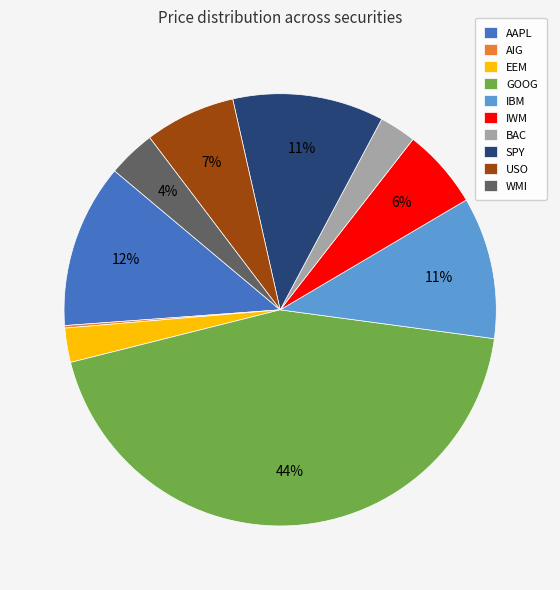

Does any single category account for the majority?

No